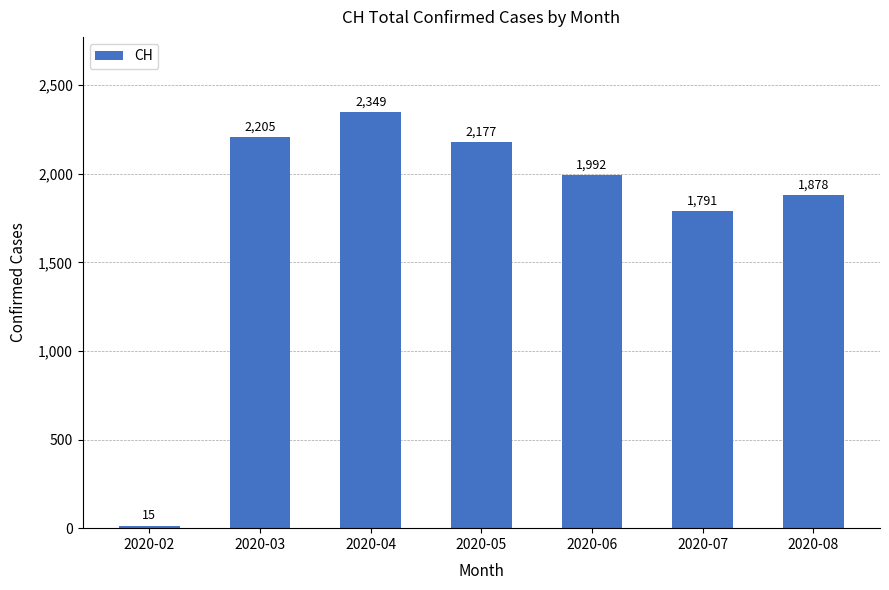

List the labels in order of value, smallest first.

2020-02, 2020-07, 2020-08, 2020-06, 2020-05, 2020-03, 2020-04